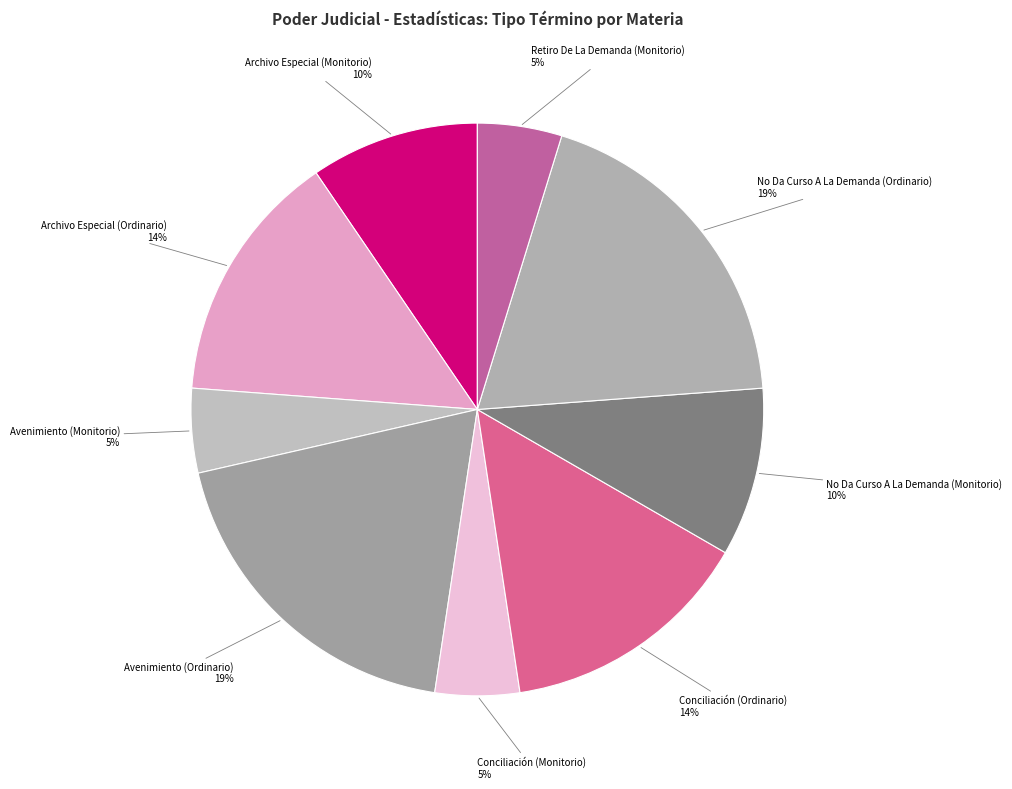

Count the number of slices in the pie.

9